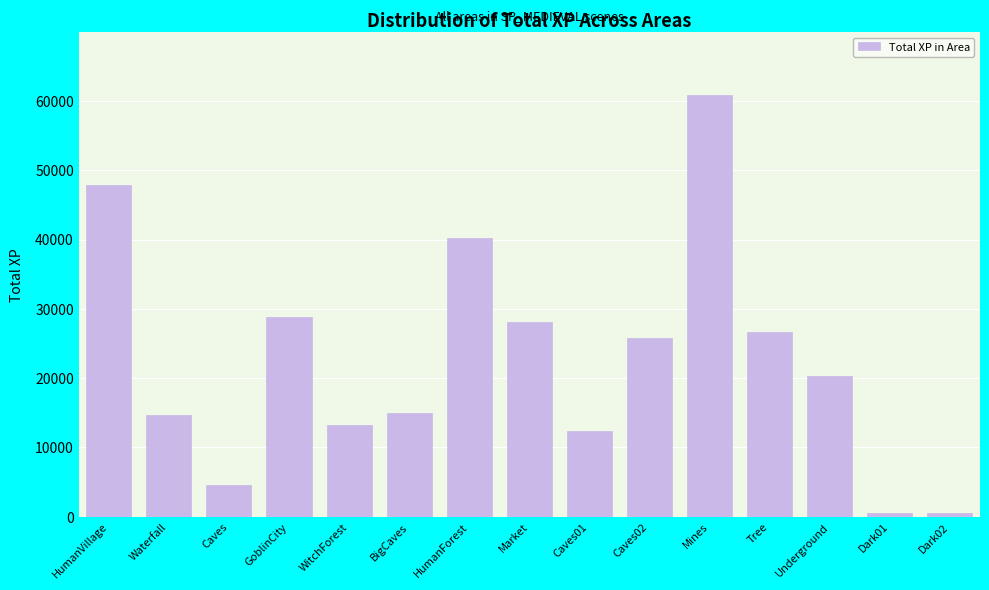

Read the value at Market.

28133